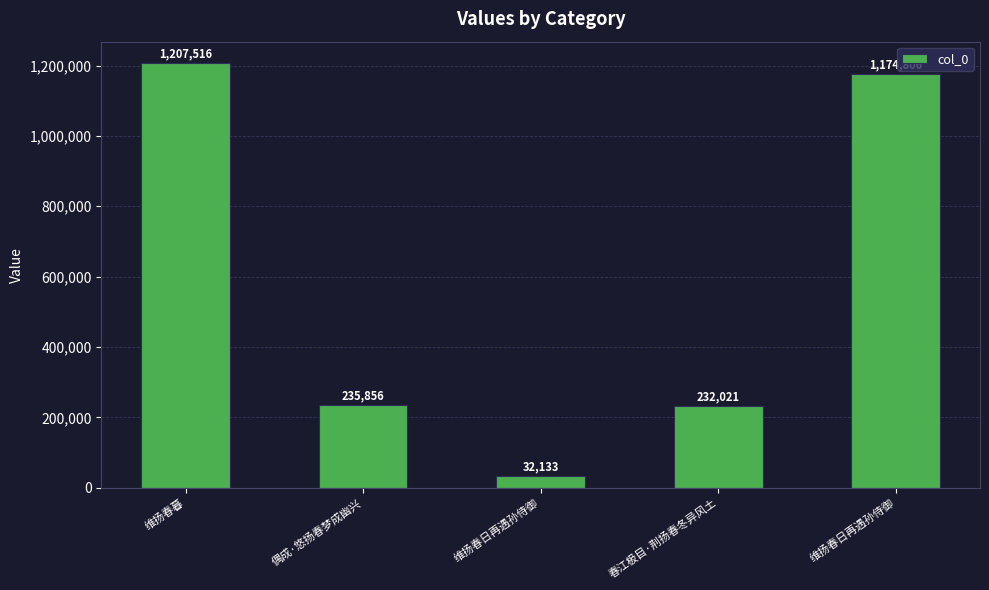

What is the difference between the values at 维扬春暮 and 维扬春日再遇孙侍御?

32710